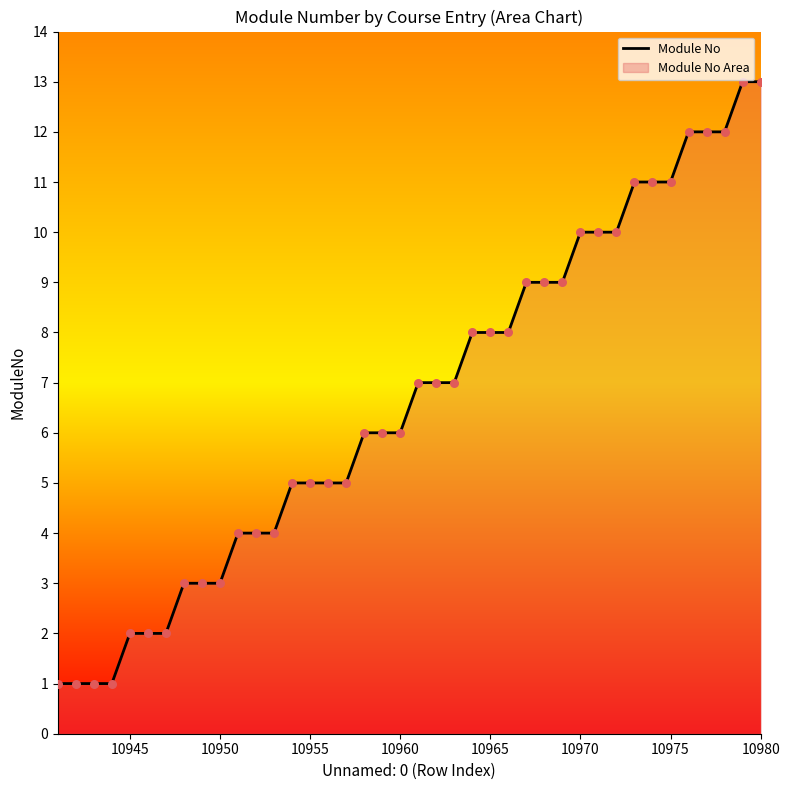

The value at 10975 is 5. True or false?

False